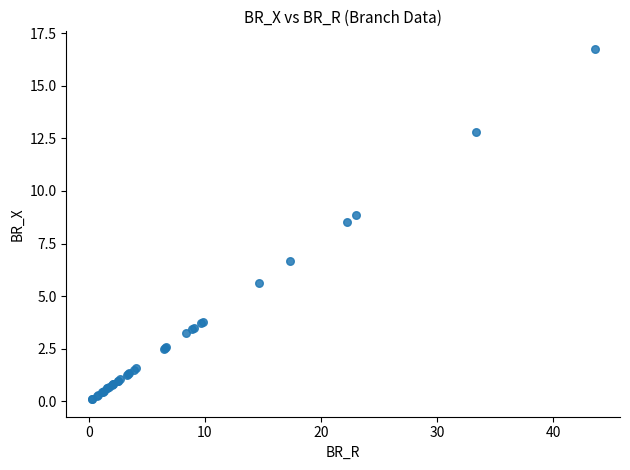

What Y value in the scatter plot is closest to 8?

8.5